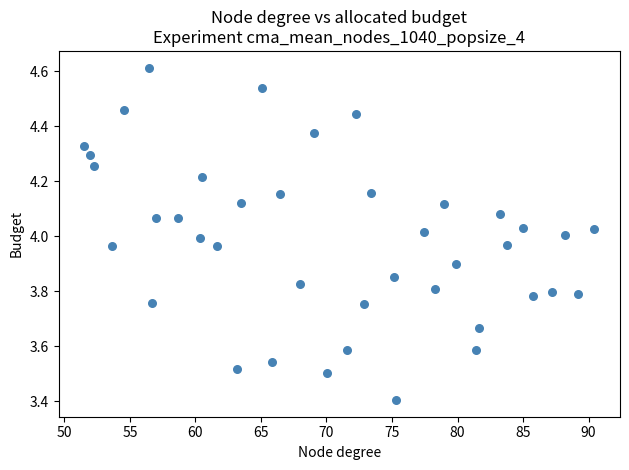

What is the range of X values (max minus min)?

38.9